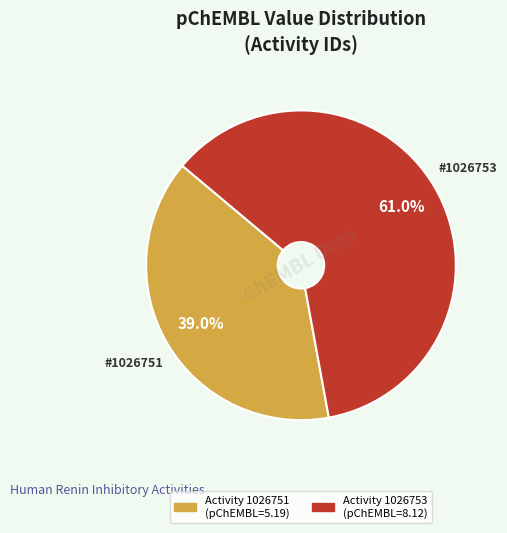

Is there a majority slice in this chart?

Yes